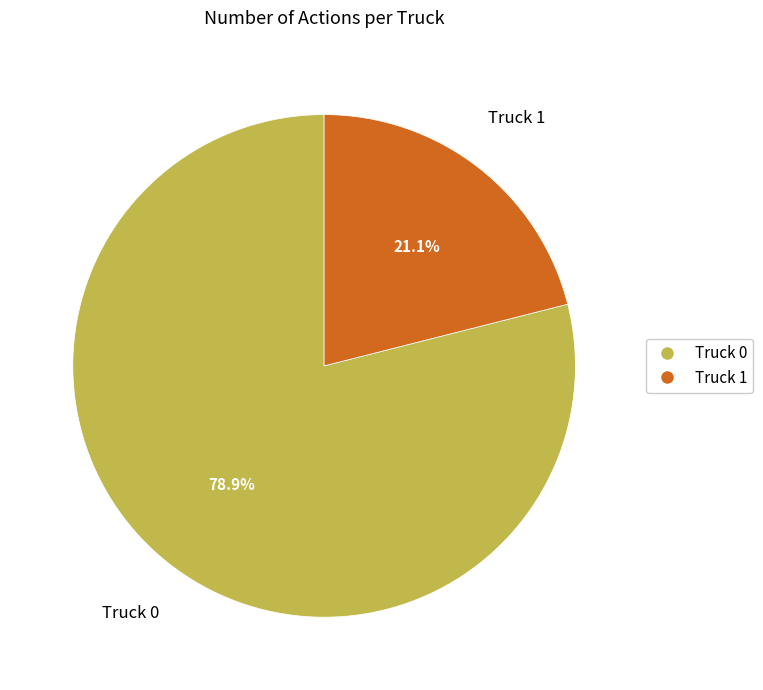

What is the total percentage of Truck 0 and Truck 1?

100.0%